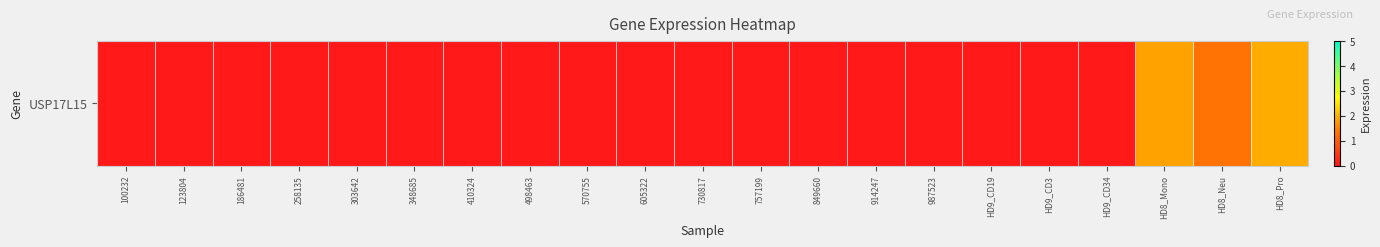

Count the number of values greater than 0.

3